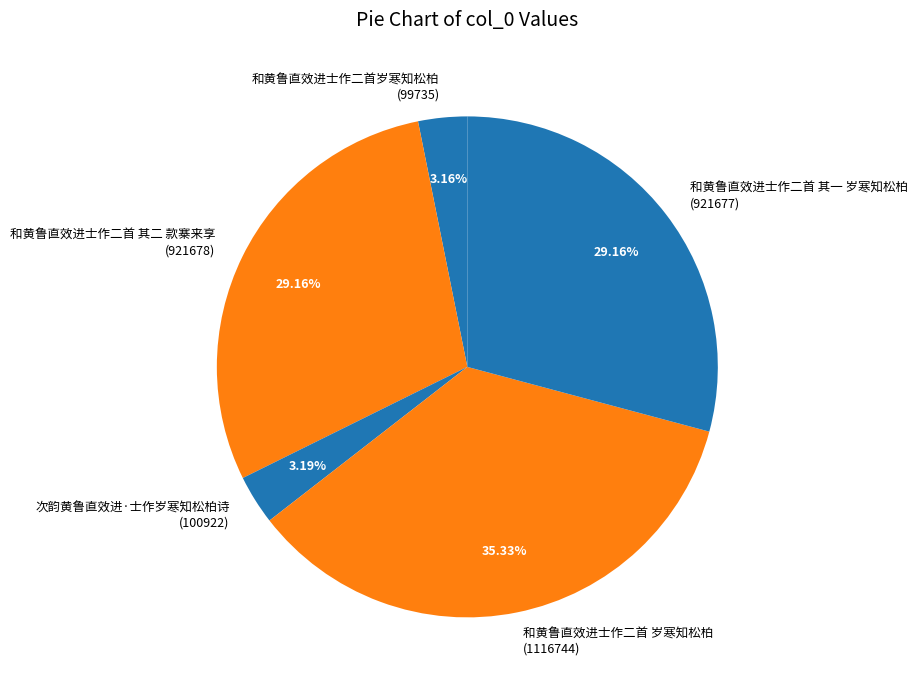

Do 和黄鲁直效进士作二首岁寒知松柏 and 和黄鲁直效进士作二首 其一 岁寒知松柏 together represent more than half of the pie?

No